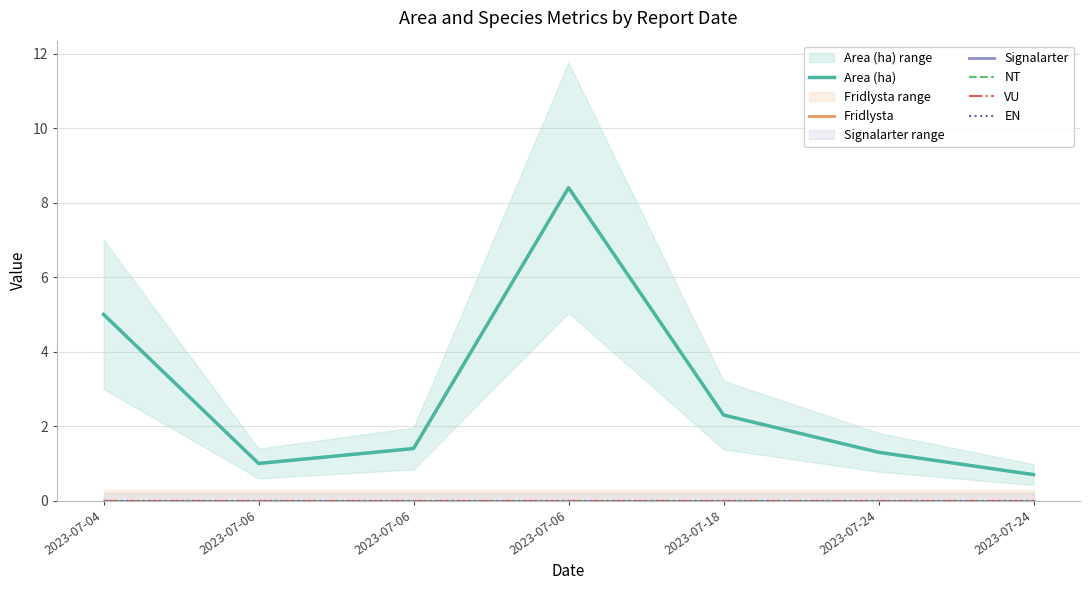

Which category has the highest value across all series?

2023-07-06